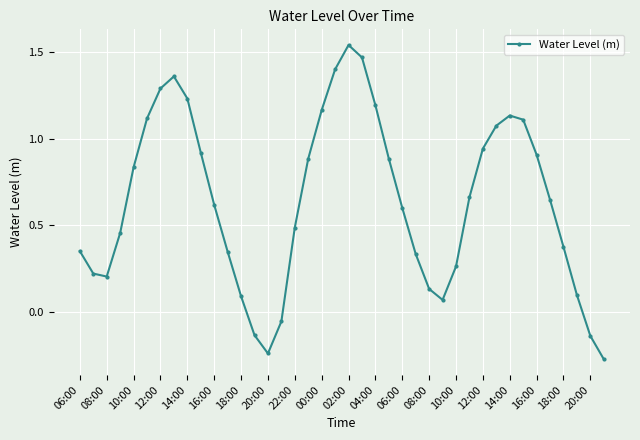

How many interior local peaks (higher than both neighbors) does the data have?

3